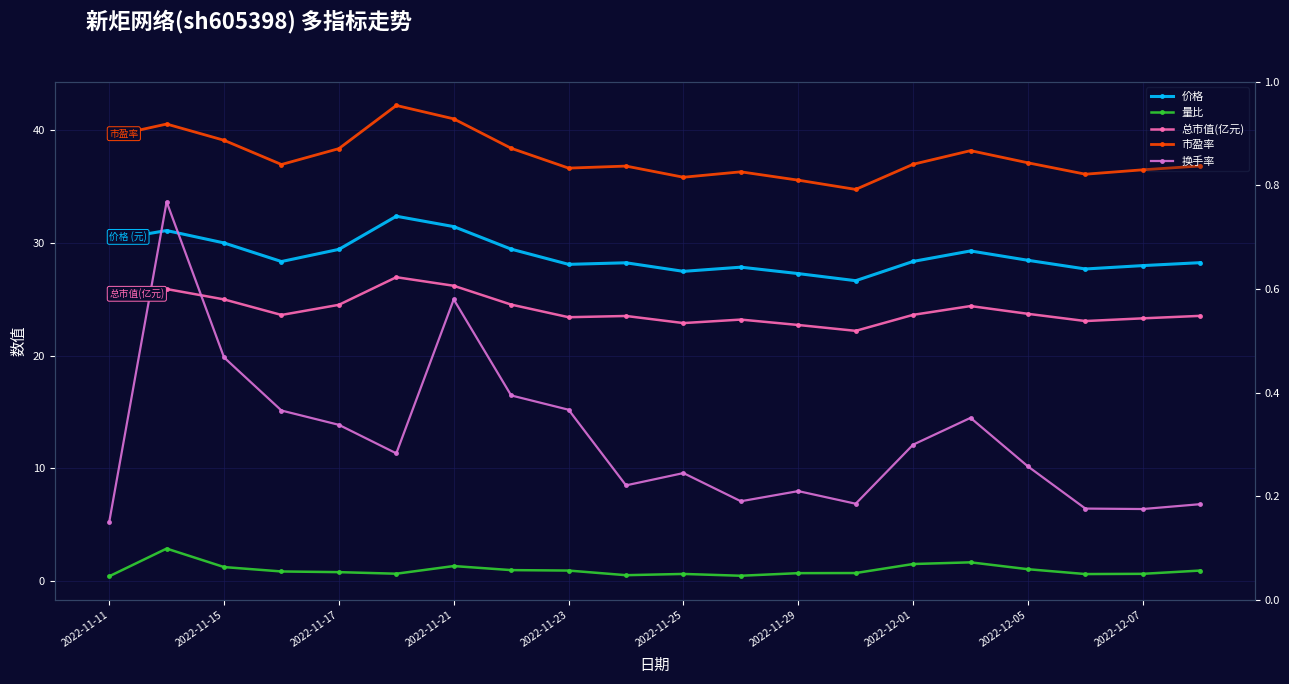

The value of 价格 at 2022-11-15 is 8.8. True or false?

False